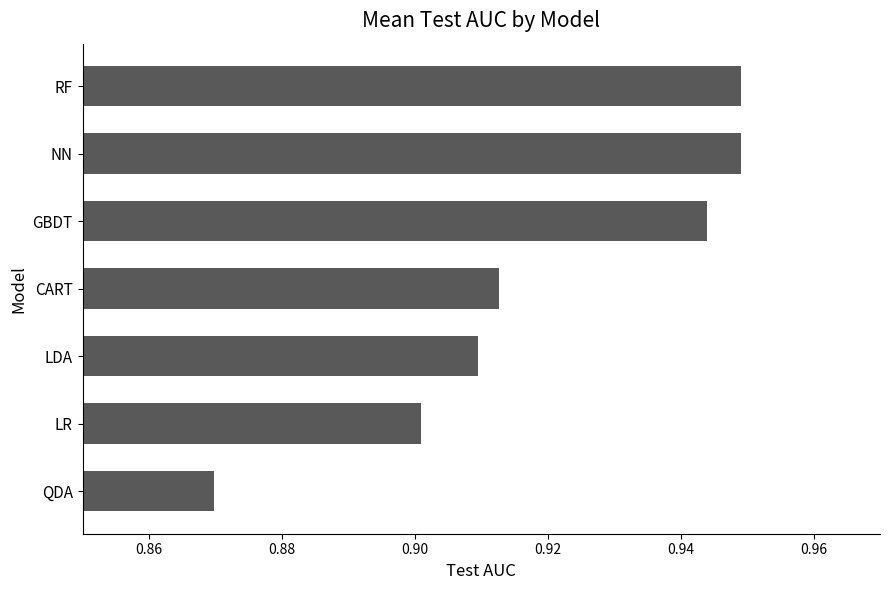

Between NN and LDA, which is larger?

NN